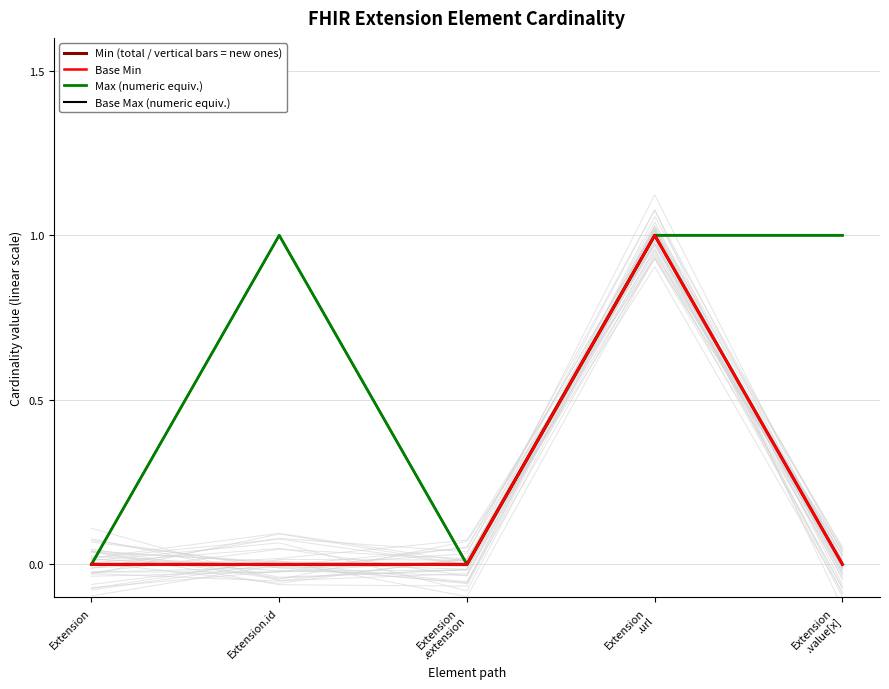

List the series in order of their peak value, highest first.

Min (total / vertical bars = new ones), Base Min, Max (numeric equiv.), Base Max (numeric equiv.)